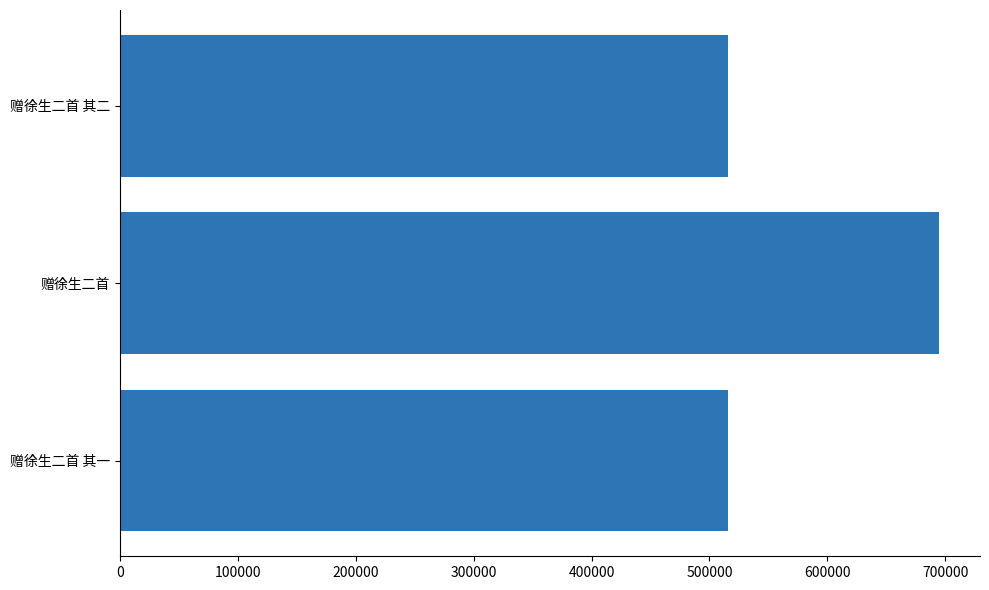

Between 赠徐生二首 其二 and 赠徐生二首, which is larger?

赠徐生二首